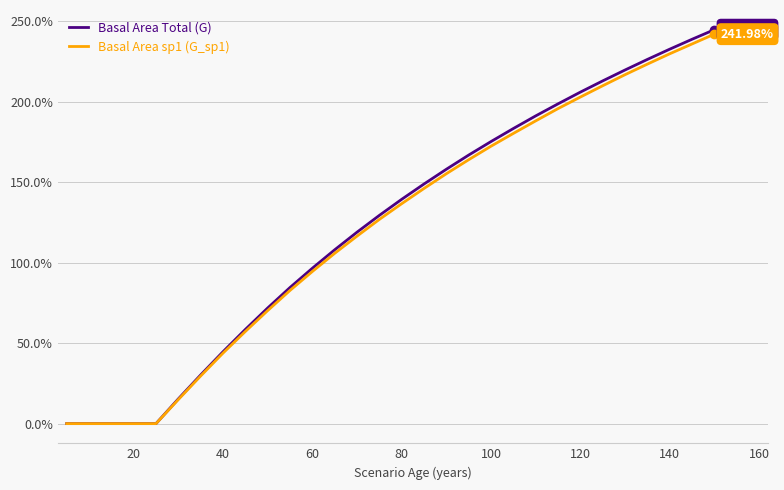

Reading right to left, transcribe all the data shown in this chart.

Basal Area Total (G): 244.8	238.8	232.6	226.3	219.7	212.9	206.0	198.7	191.2	183.4	175.3	166.9	158.0	148.9	139.4	129.4	118.9	108.0	96.5	84.6	71.8	58.5	44.7	30.2	15.4	0.0	0.0	0.0	0.0	0.0
Basal Area sp1 (G_sp1): 242.0	235.9	229.8	223.4	216.8	209.9	202.9	195.7	188.1	180.3	172.4	164.0	155.3	146.1	136.6	126.9	116.5	105.8	94.5	82.7	70.2	57.3	43.8	29.6	15.0	0.0	0.0	0.0	0.0	0.0